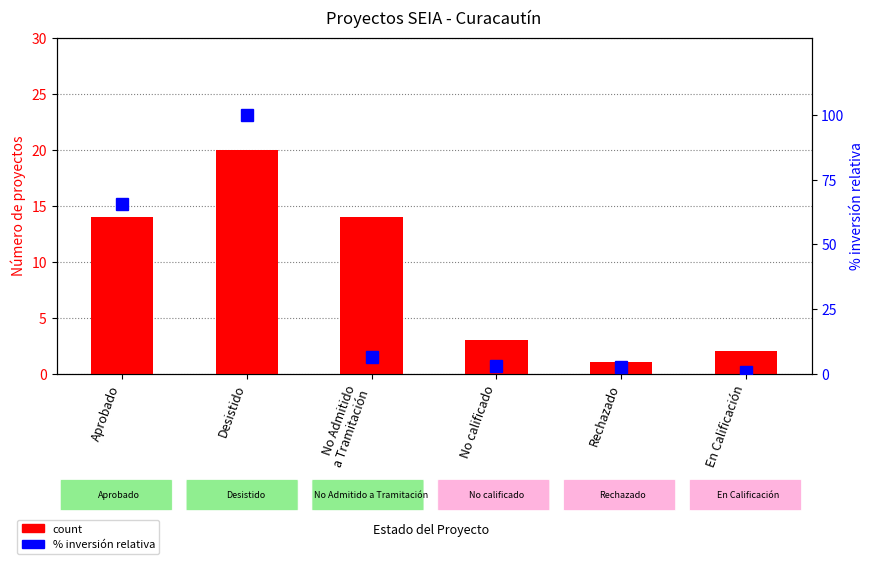

Reading right to left, extract all data points from this chart.

count: En Calificación=2.0	Rechazado=1.0	No calificado=3.0	No Admitido
a Tramitación=14.0	Desistido=20.0	Aprobado=14.0
% inversión relativa: En Calificación=0.4	Rechazado=2.7	No calificado=2.9	No Admitido
a Tramitación=6.5	Desistido=100.0	Aprobado=65.5